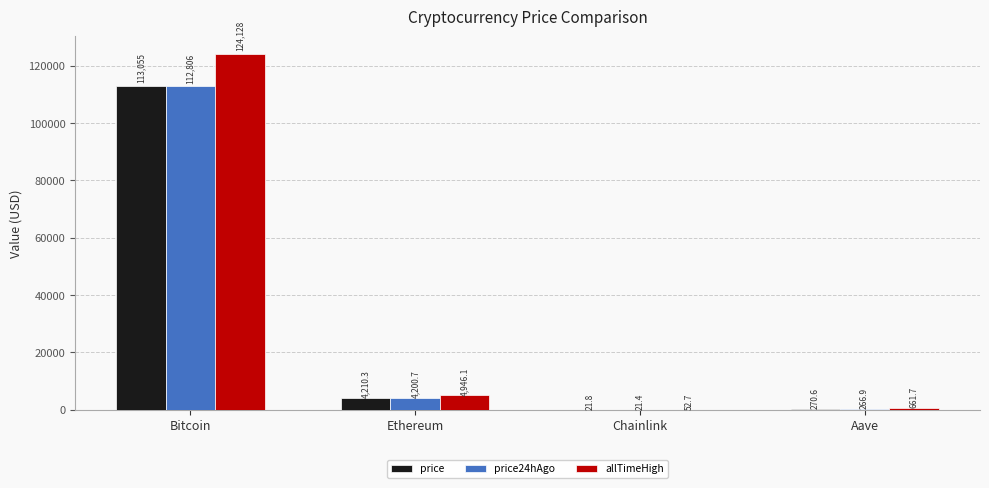

What is the maximum value for price?

113055.0